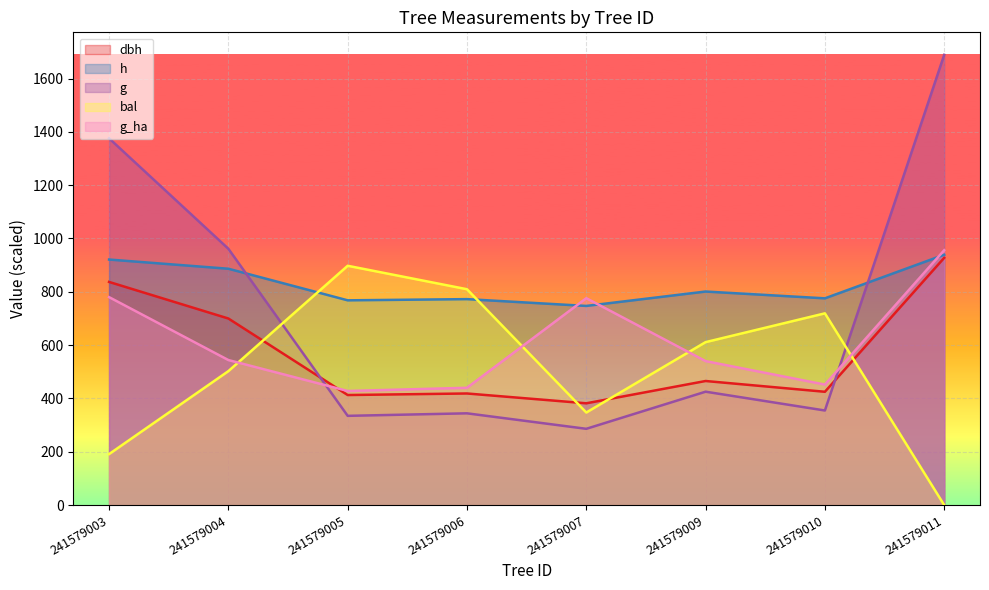

At which category does g reach its first local valley?

241579005